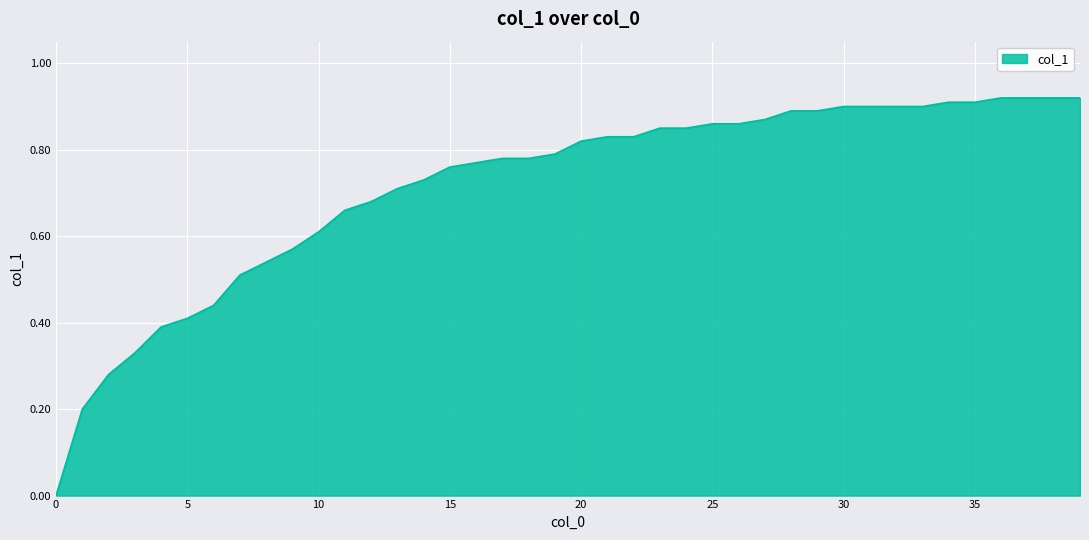

What is the value of the 20th point from the left?

0.8